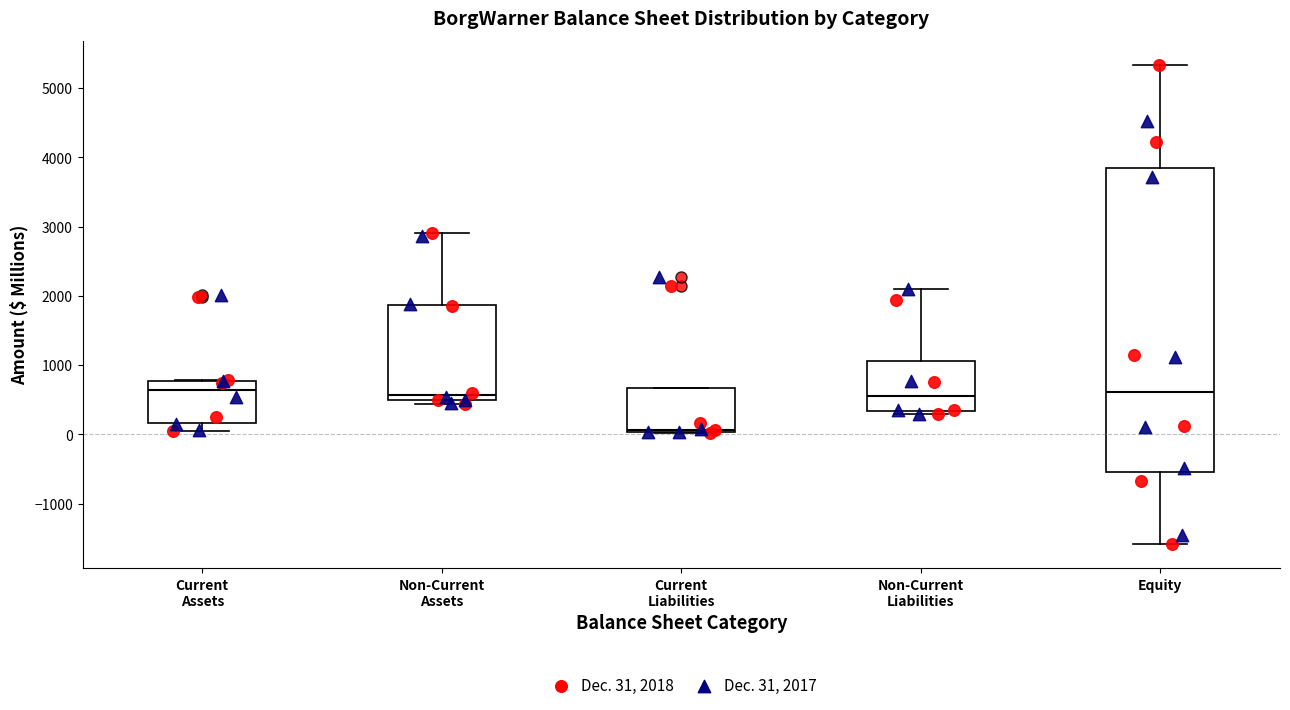

Comparing the boxes themselves (not the whiskers), which one is the tallest?

Equity